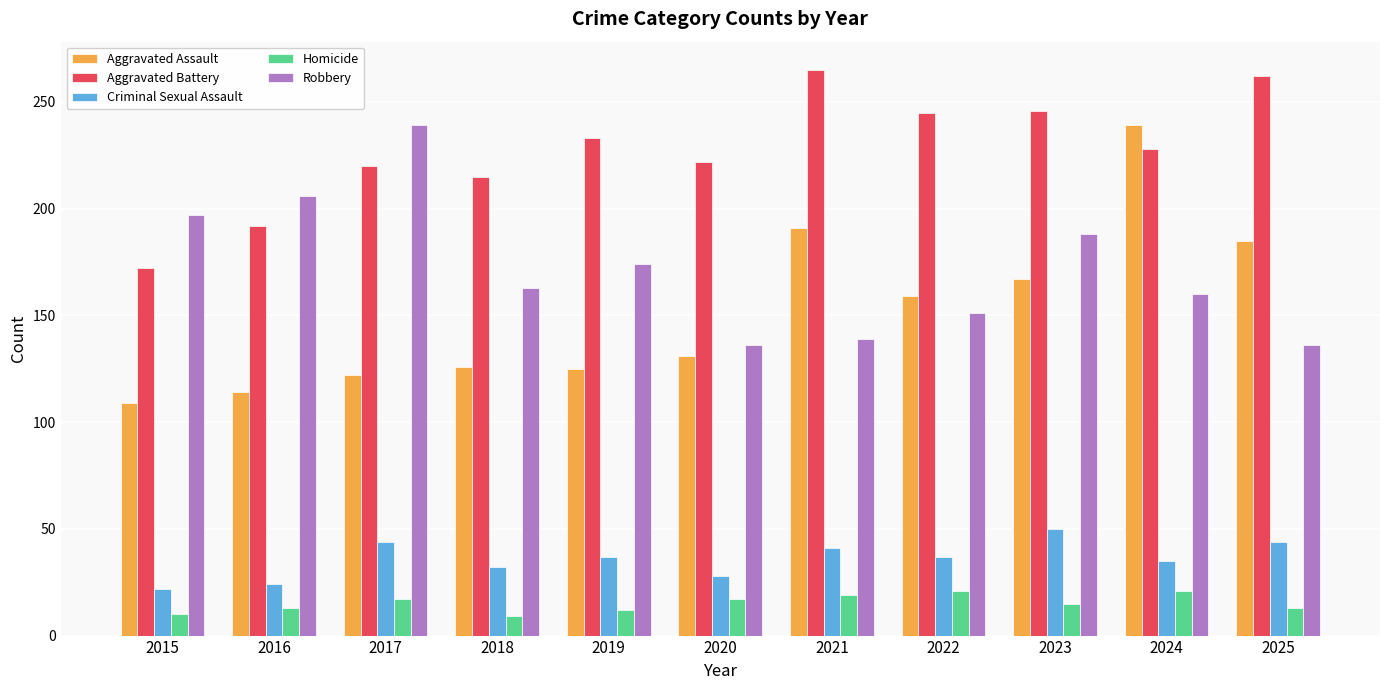

How many data points does each series have?

11